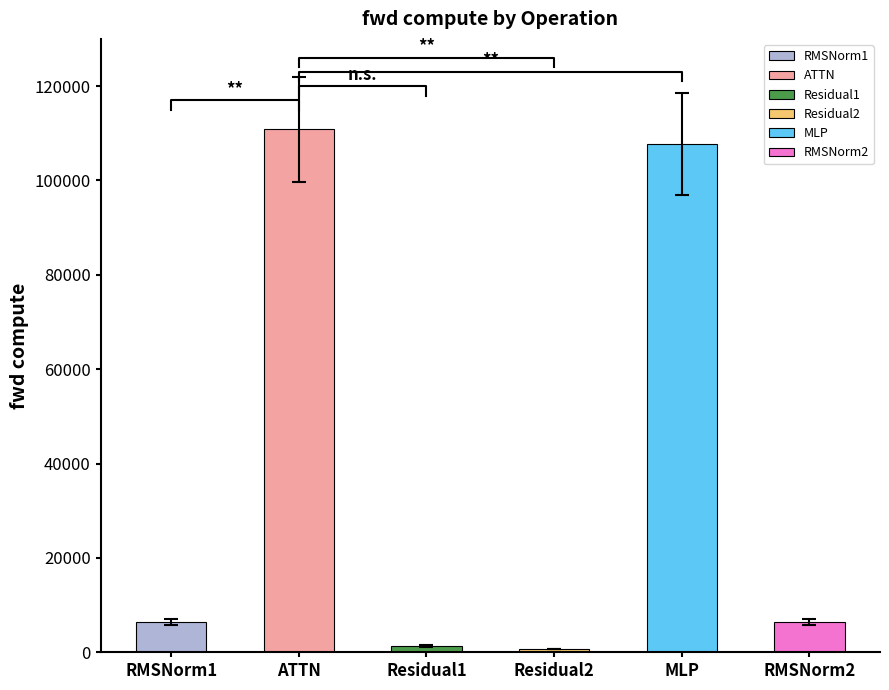

How many data points are less than 6379?

2